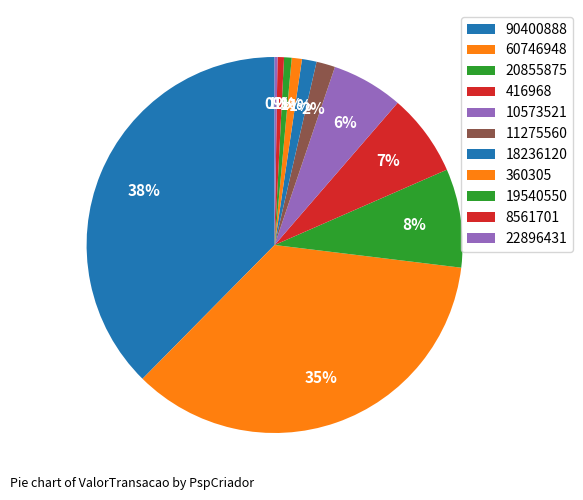

Is there any slice that represents more than half of the pie?

No